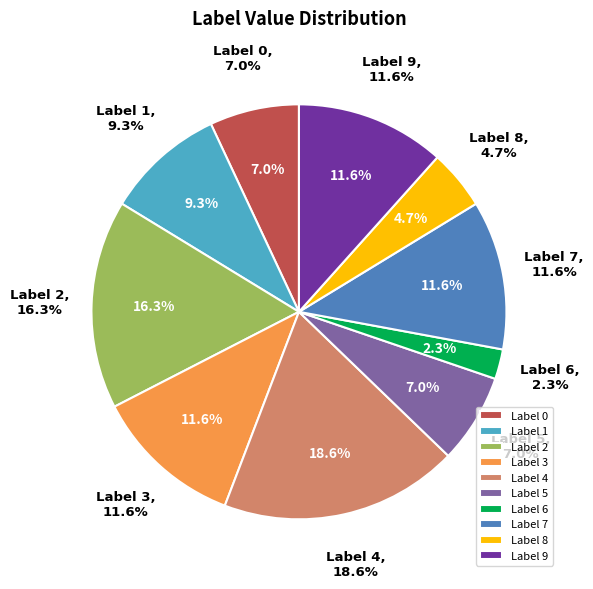

Do 0 and 5 together represent more than half of the pie?

No